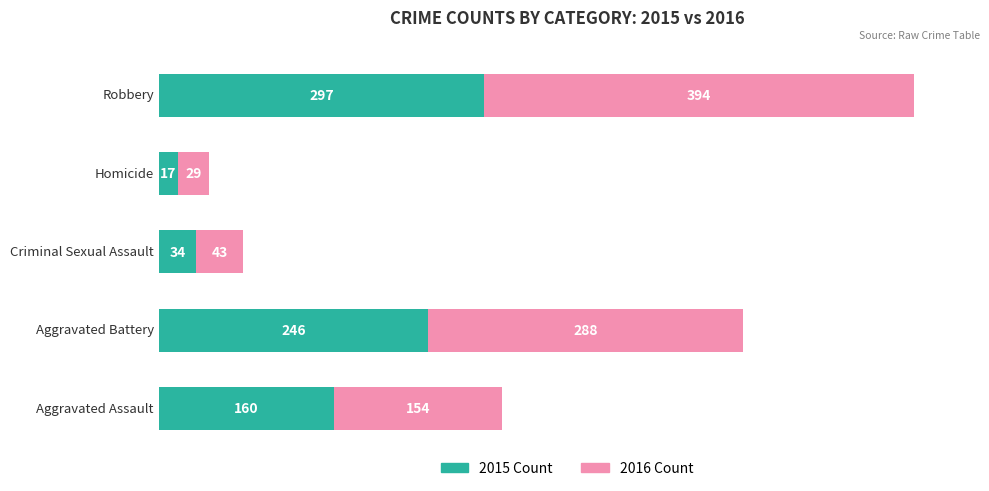

What are all the series names shown in the legend?

2015 Count, 2016 Count